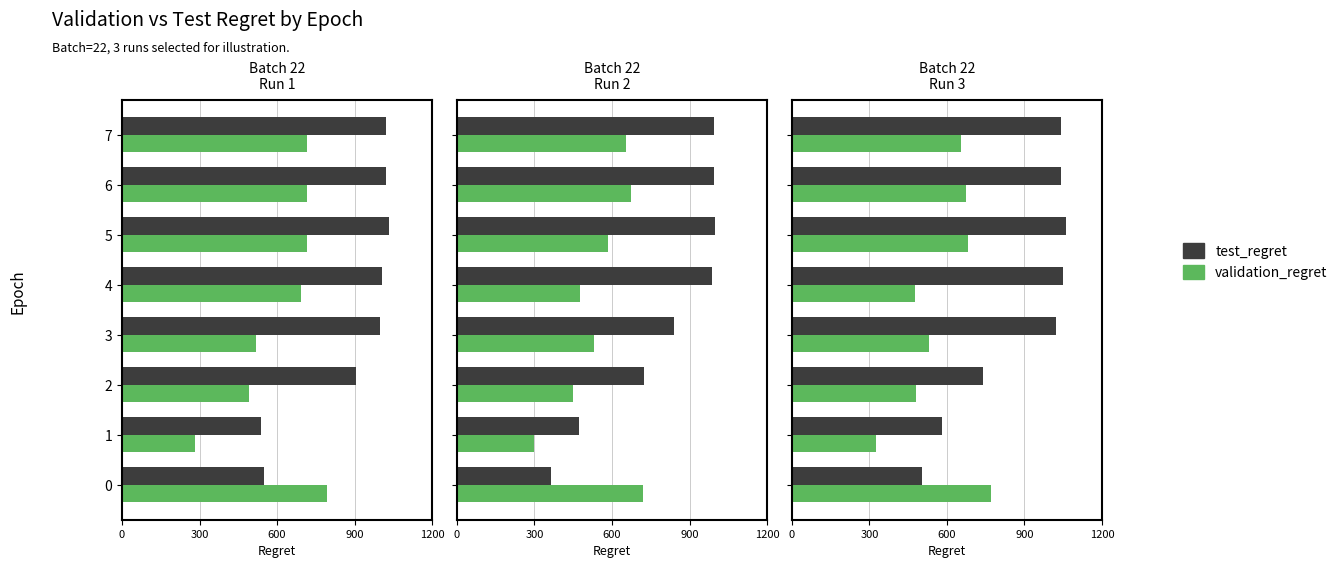

What is the total value across all series at 1?

908.1